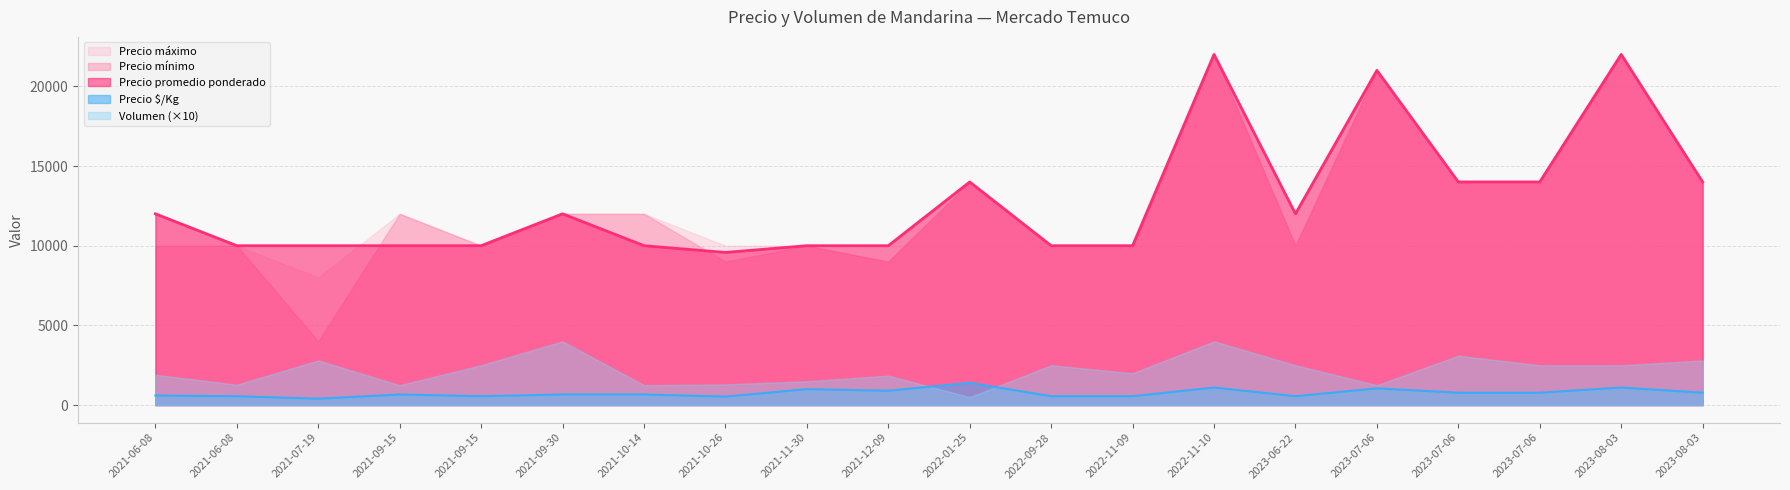

True or false: Precio promedio ponderado and Volumen cross at least once.

False